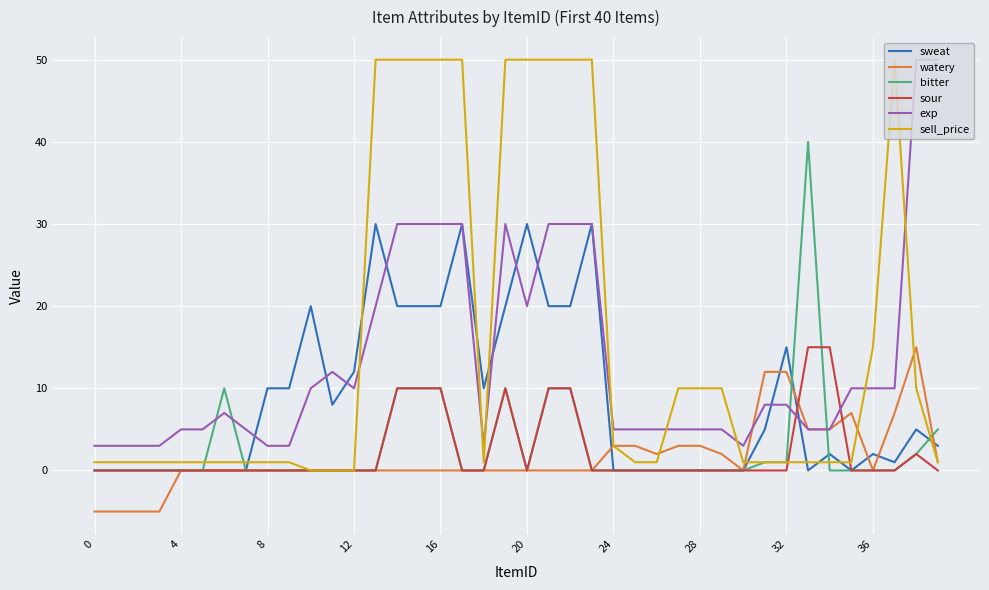

What is the maximum value for watery?

15